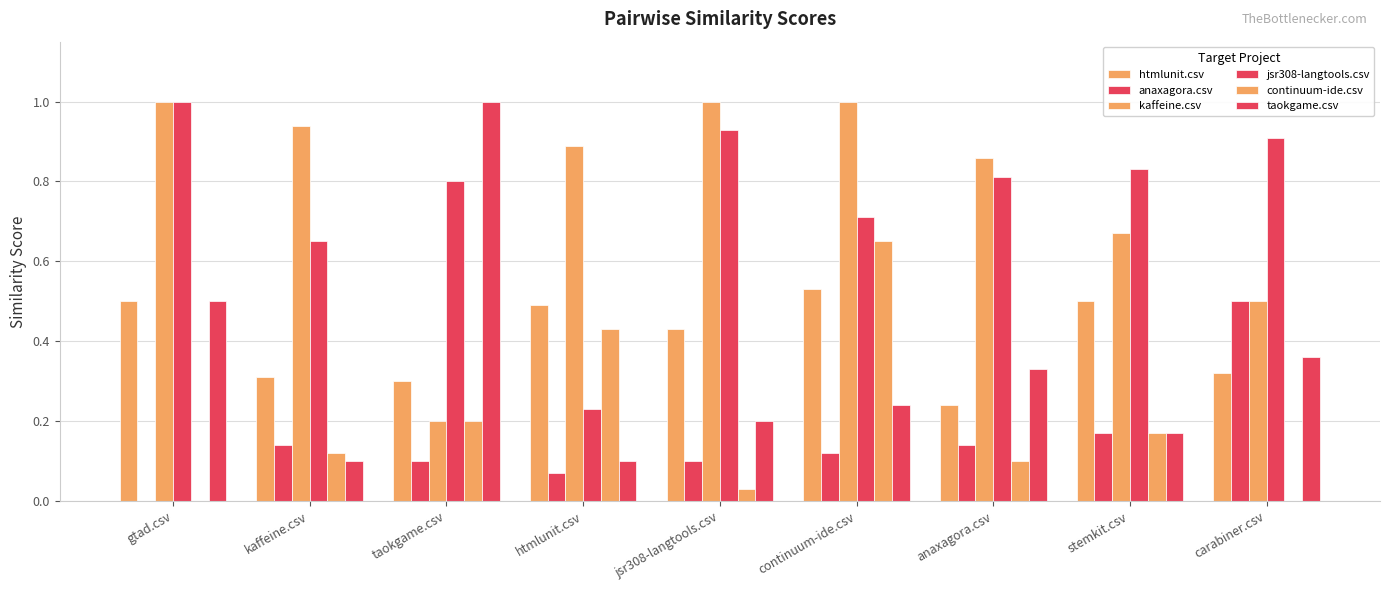

Are the bars horizontal?

No